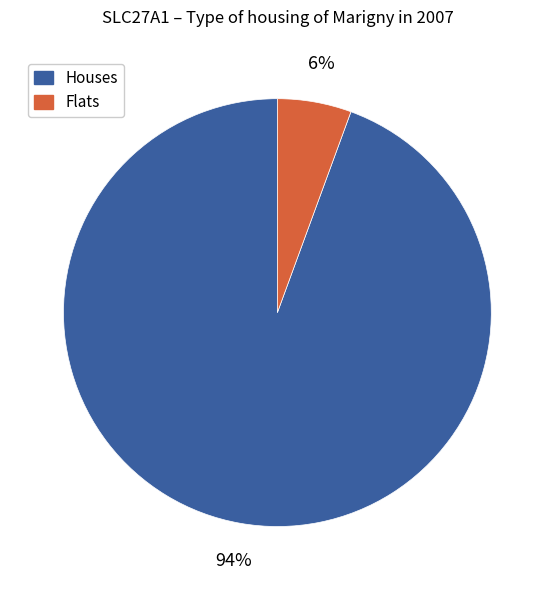

Is there a majority slice in this chart?

Yes